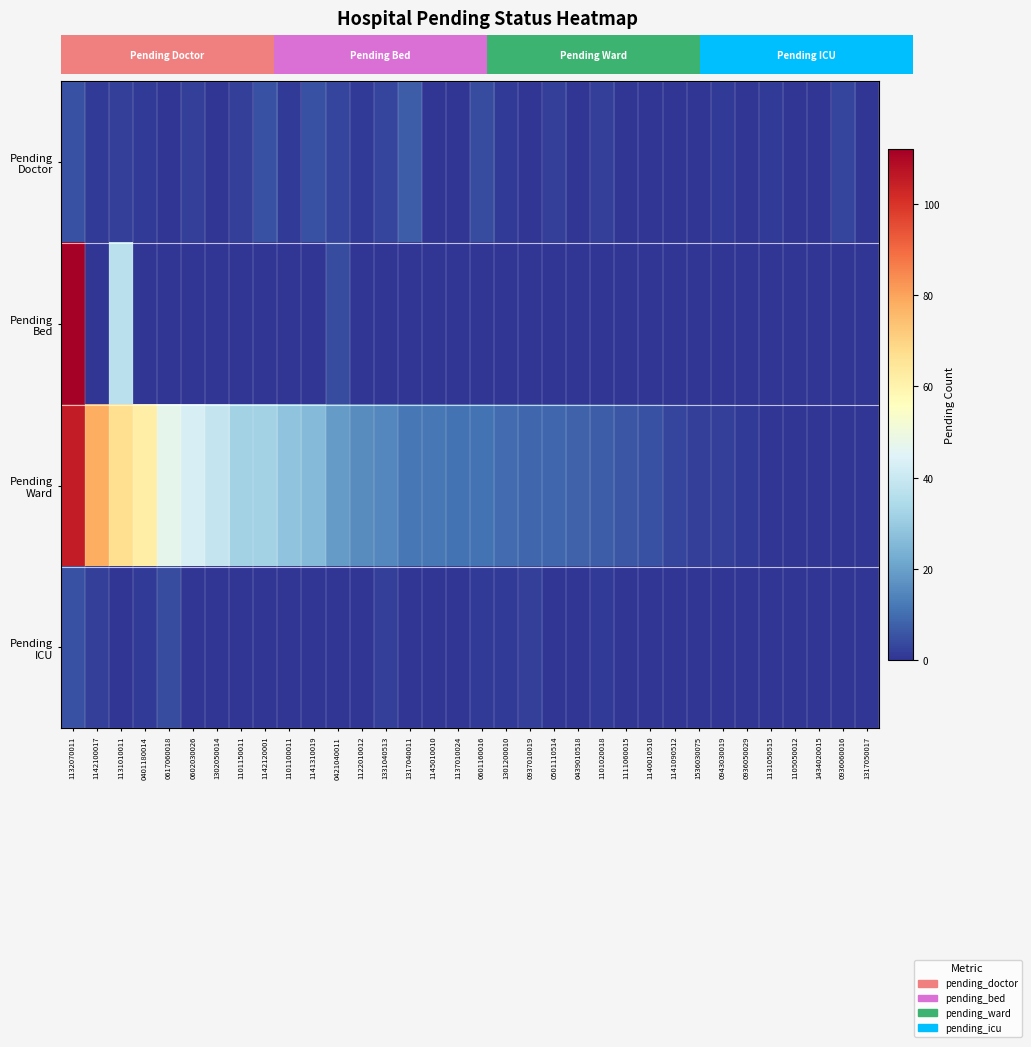

Read the Pending Ward value at 0439010518, to the nearest 10.

10